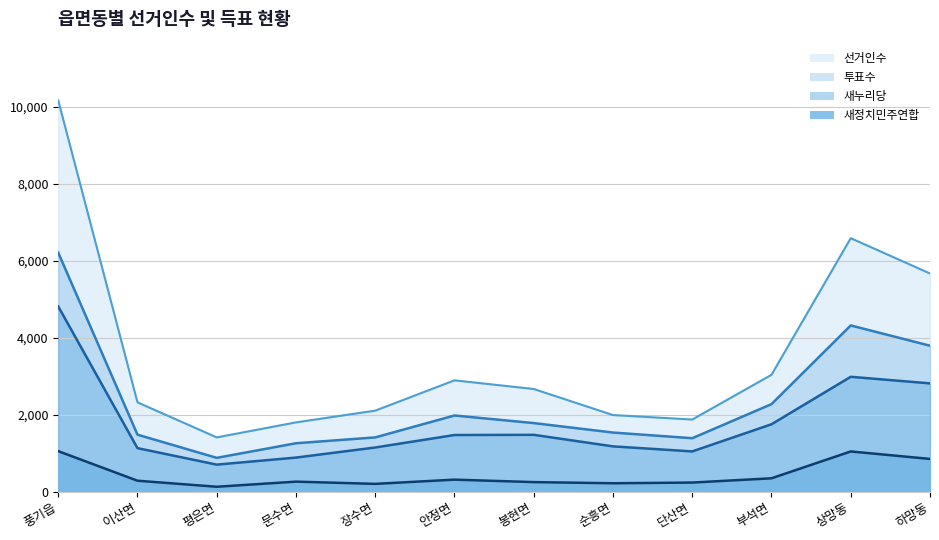

The 선거인수 series shows 6586 at 상망동. True or false?

True